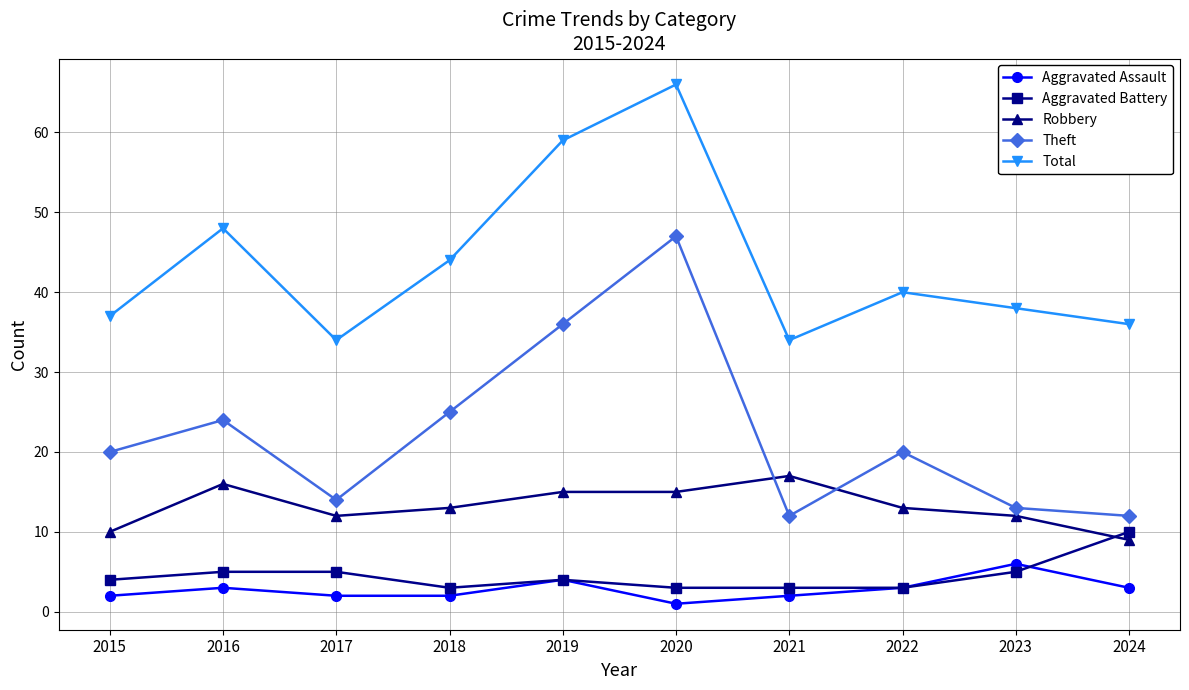

Which series has the largest range (max minus min)?

Theft